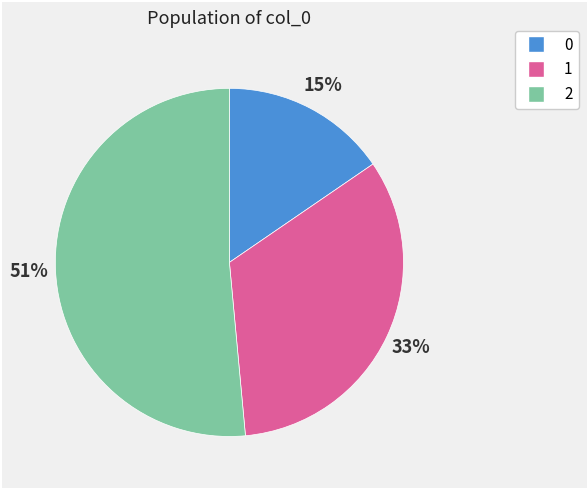

Does 2 account for over 50% of the chart?

Yes